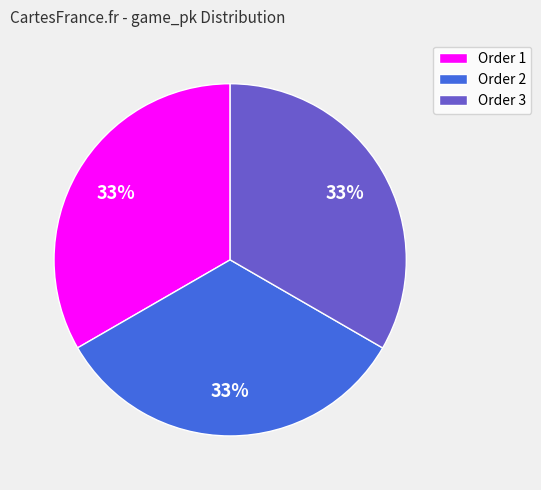

True or false: Order 3 accounts for 41% of the total.

False